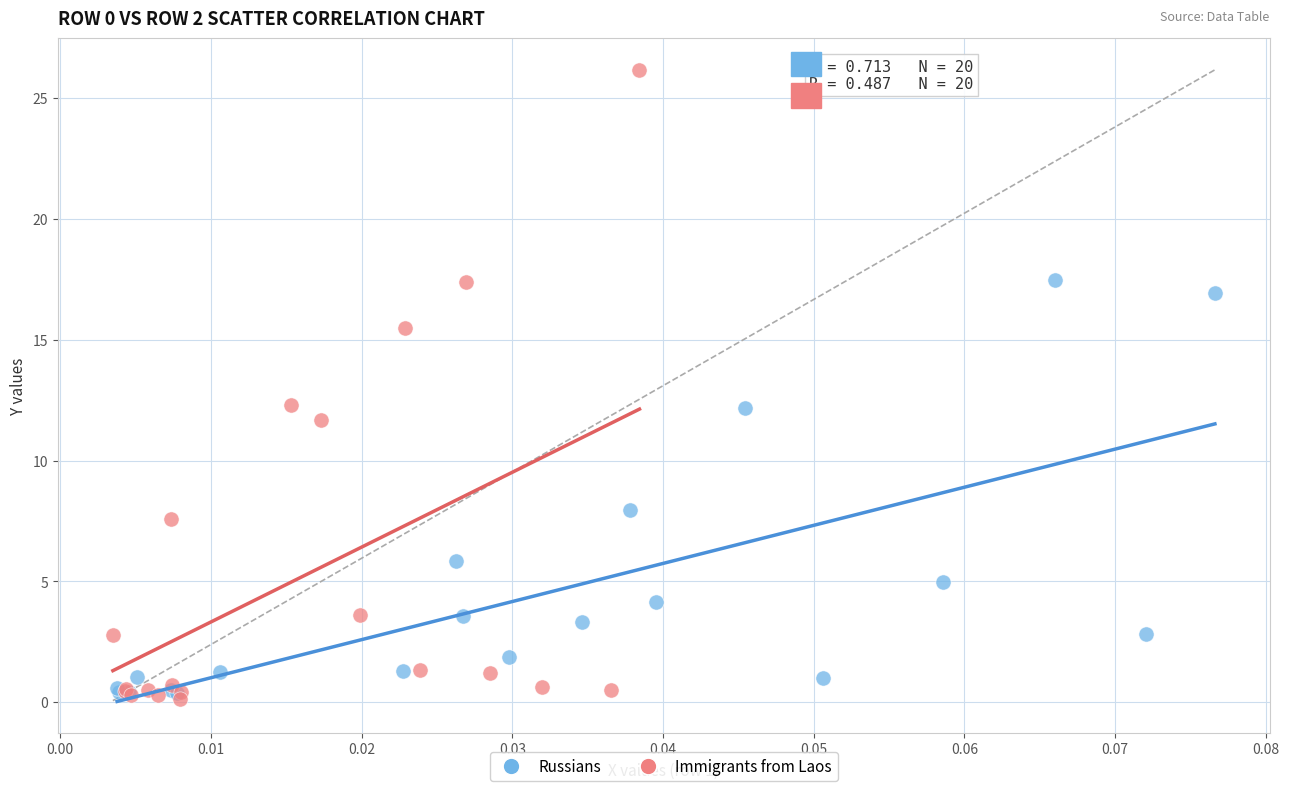

Which series reaches the maximum Y coordinate?

Immigrants from Laos